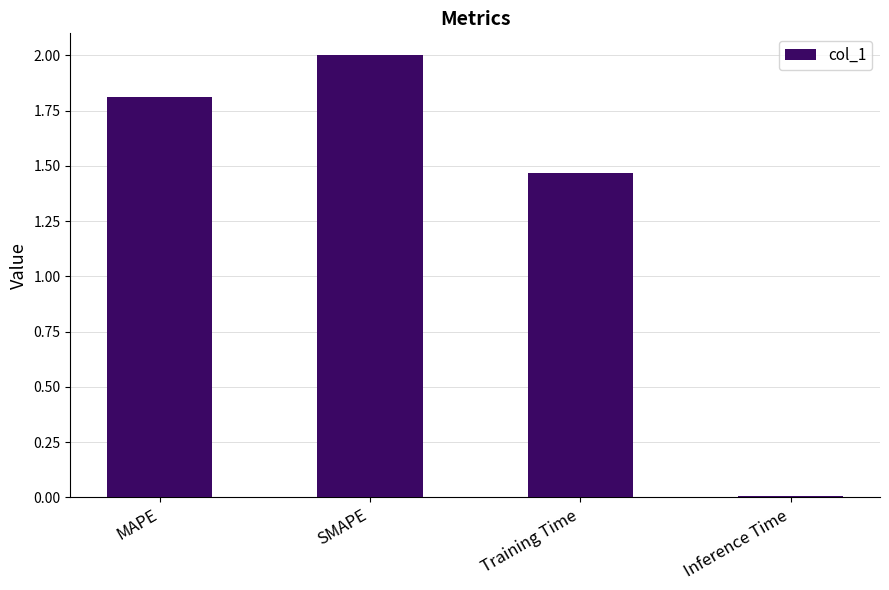

What is the difference between the second highest and second lowest values?

0.3